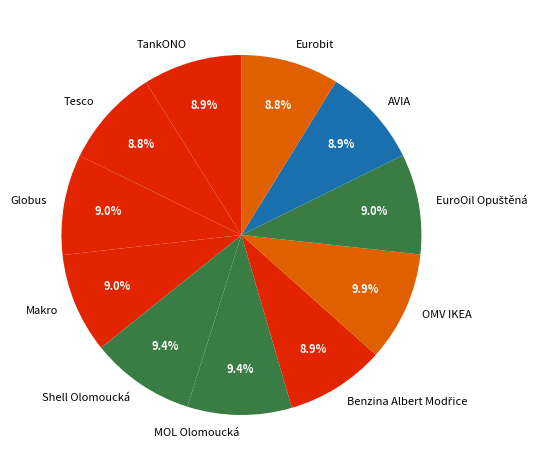

To the nearest percent, what is the average slice percentage?

9%